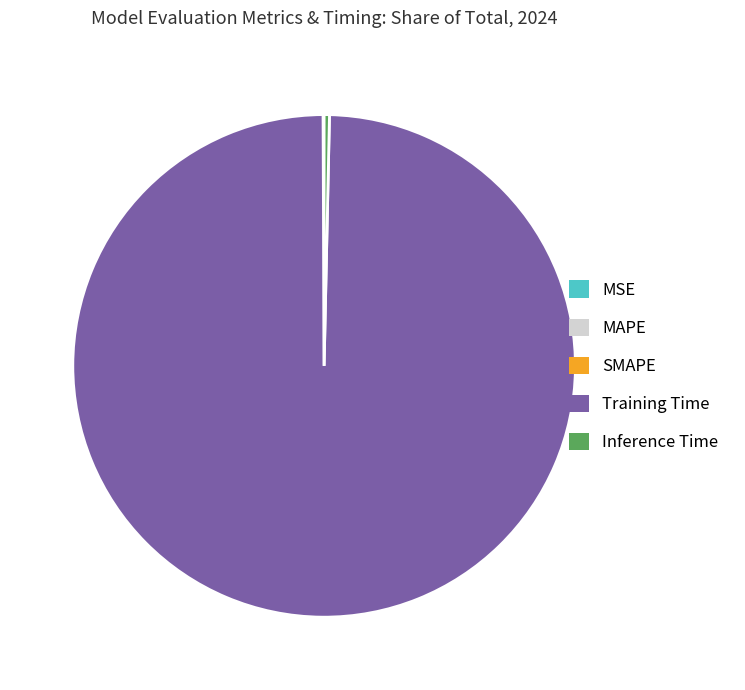

The Training Time slice represents 100% of the pie. True or false?

True